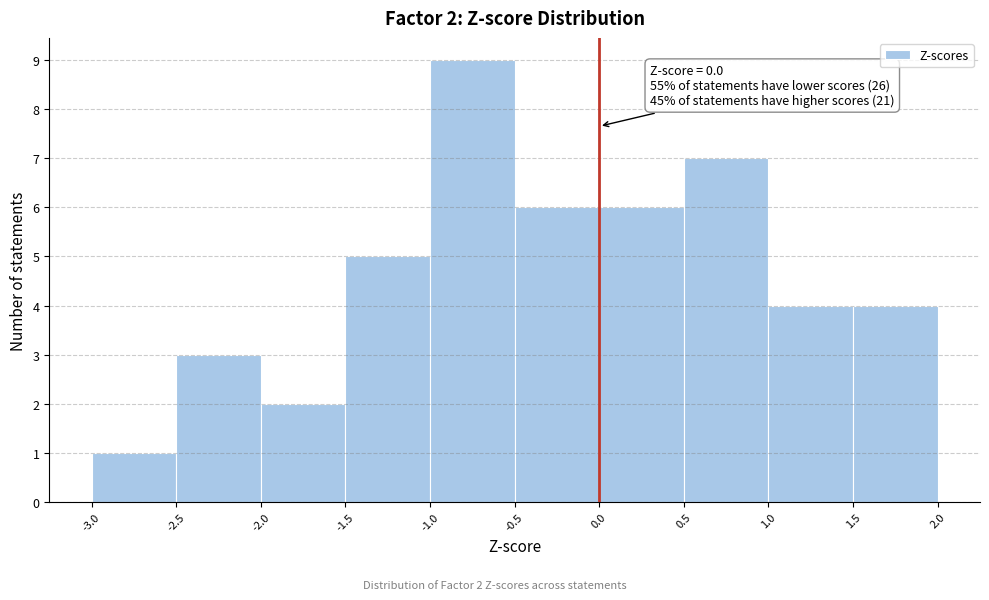

Over which range of the x-axis is the bar tallest?

-1.0 to -0.5